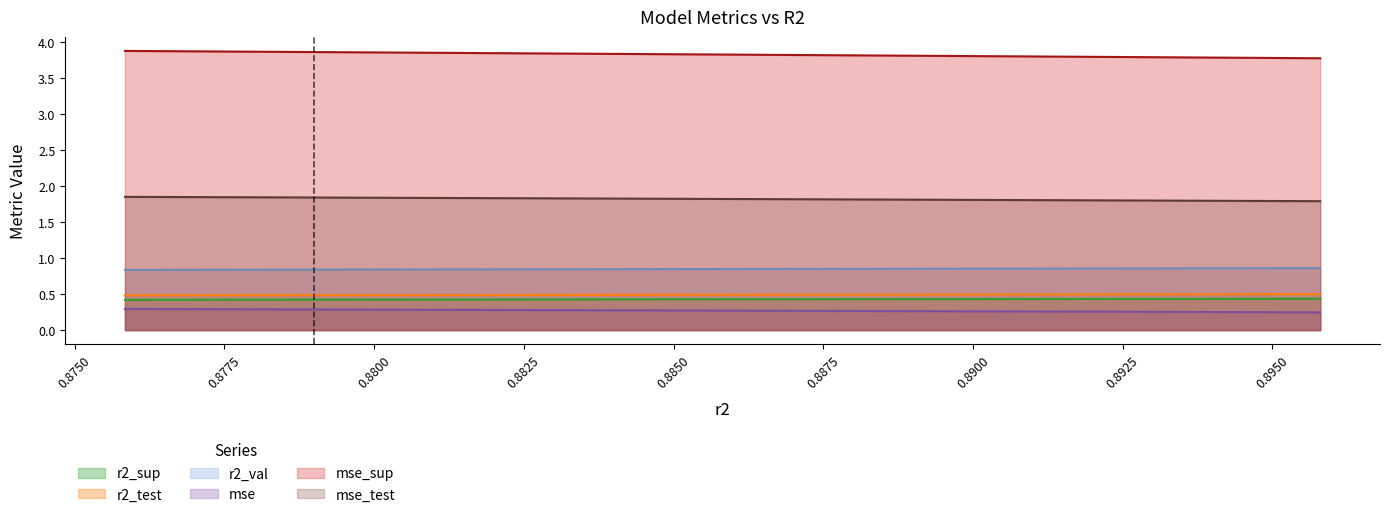

Which series changed the most between model_8_10_9 and model_8_10_3?

mse_sup